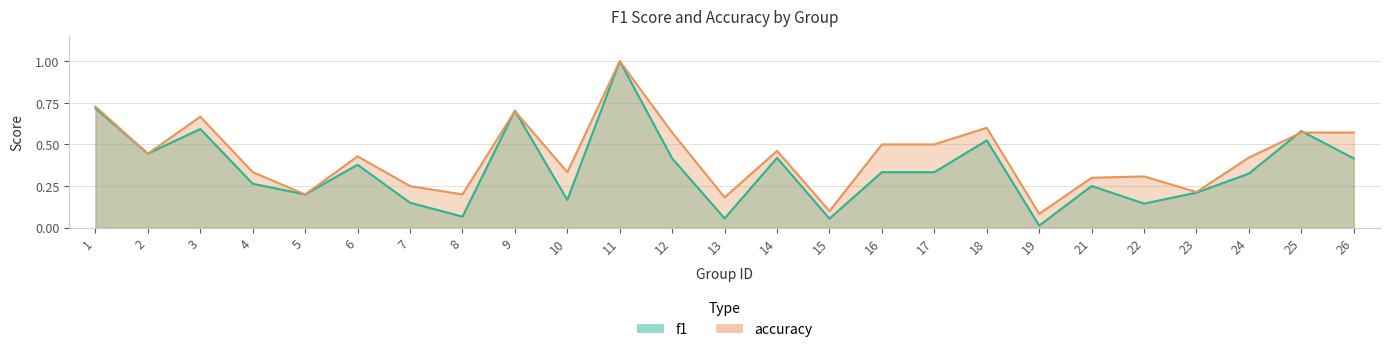

Where is accuracy nearest to the value 0?

19